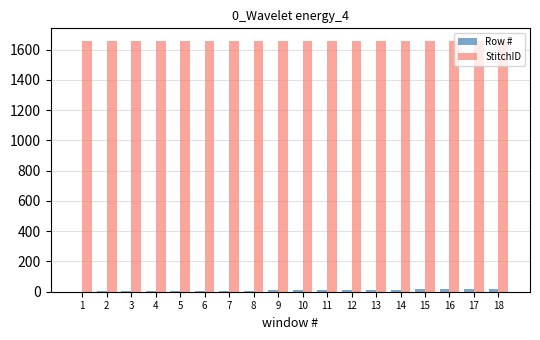

The value of StitchID at 4 is 734. True or false?

False